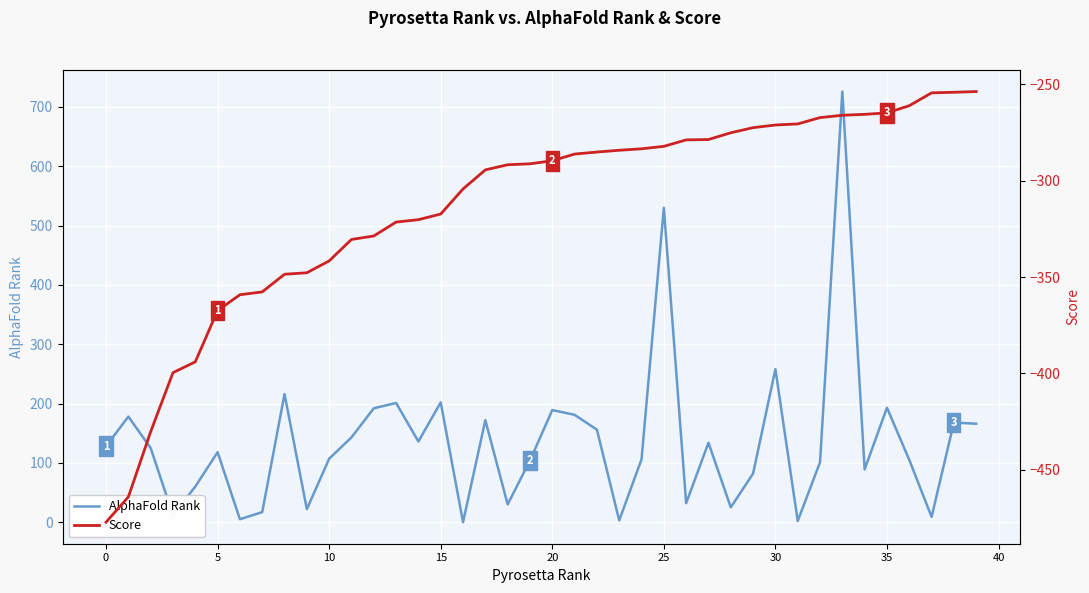

What is the maximum value for AlphaFold Rank?

726